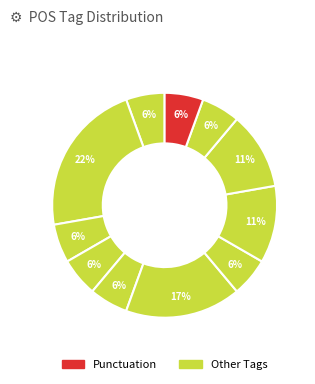

How many segments does this pie chart have?

11